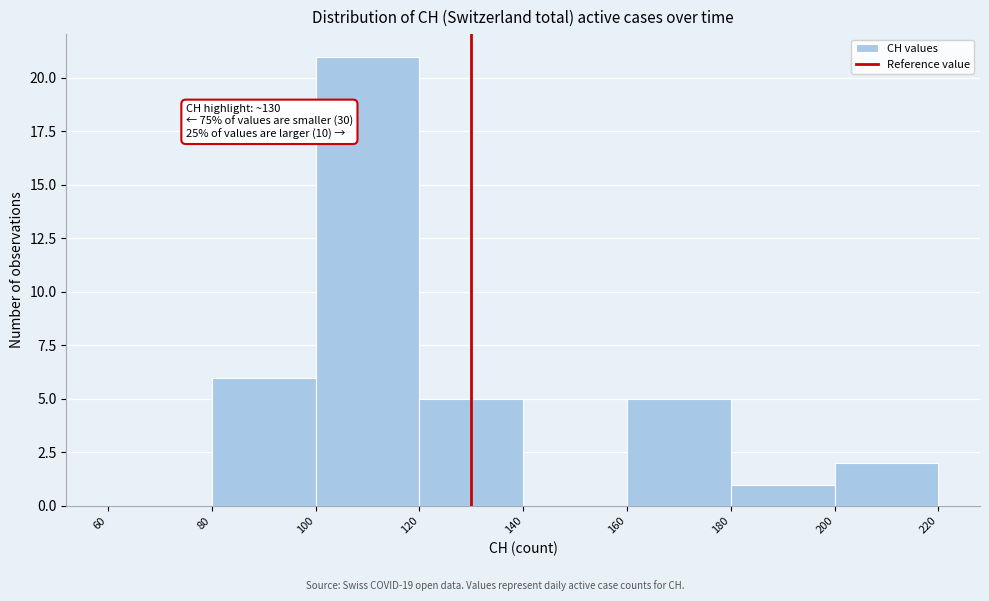

Over which range of the x-axis is the bar tallest?

100 to 120